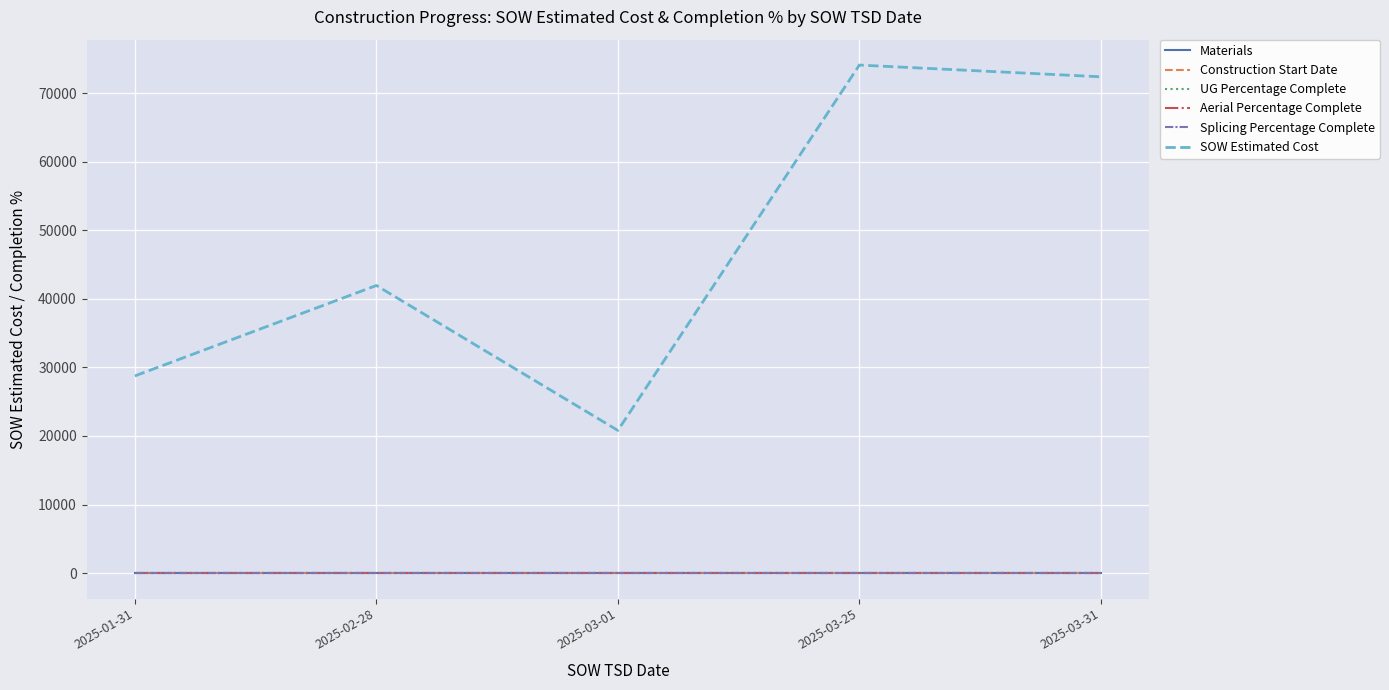

True or false: Splicing Percentage Complete has more than 2 points higher than both neighbors.

False